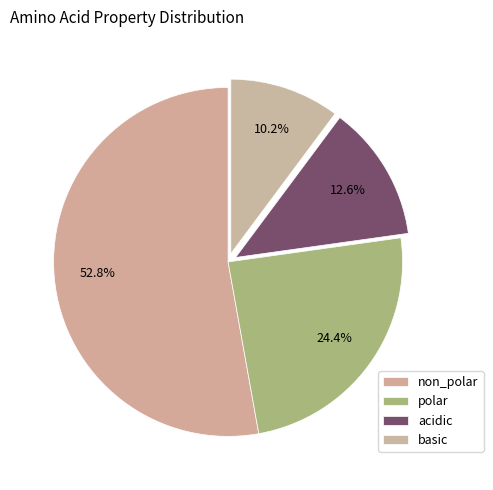

To the nearest percent, what portion does acidic represent?

13%